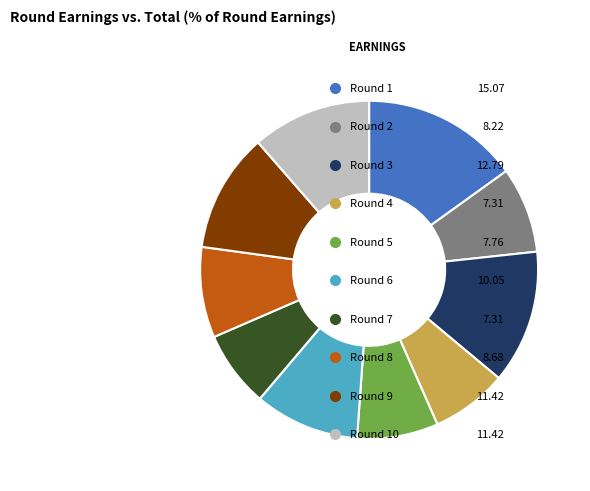

How many slices are in this pie chart?

10